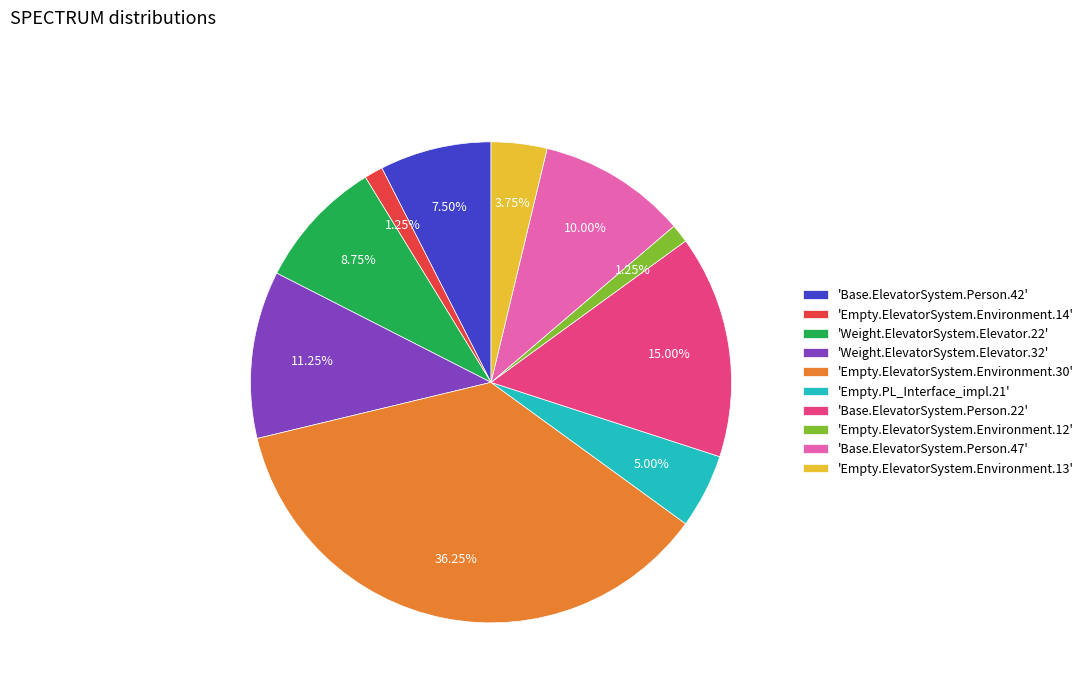

How many slices are in this pie chart?

10